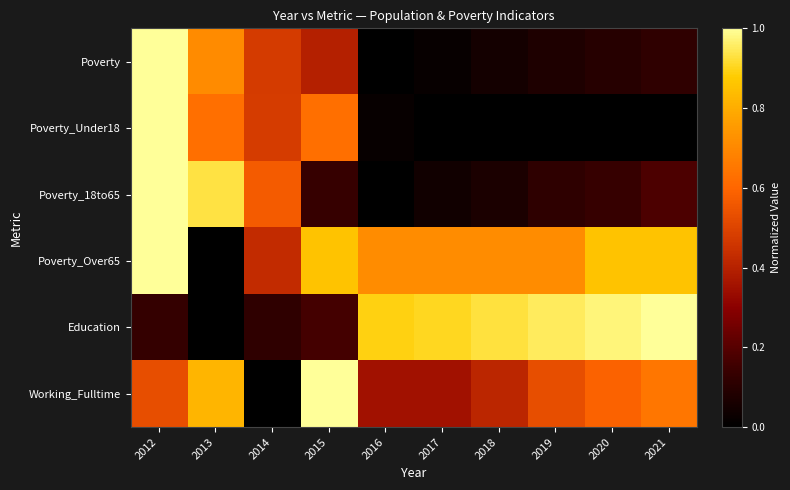

Reading right to left, what are all the values shown in this chart?

Poverty: 2021=0.1	2020=0.1	2019=0.1	2018=0.1	2017=0.0	2016=0.0	2015=0.4	2014=0.5	2013=0.7	2012=1.0
Poverty_Under18: 2021=0.0	2020=0.0	2019=0.0	2018=0.0	2017=0.0	2016=0.0	2015=0.6	2014=0.5	2013=0.6	2012=1.0
Poverty_18to65: 2021=0.2	2020=0.1	2019=0.1	2018=0.1	2017=0.0	2016=0.0	2015=0.1	2014=0.6	2013=0.9	2012=1.0
Poverty_Over65: 2021=0.9	2020=0.9	2019=0.7	2018=0.7	2017=0.7	2016=0.7	2015=0.9	2014=0.4	2013=0.0	2012=1.0
Education: 2021=1.0	2020=1.0	2019=1.0	2018=0.9	2017=0.9	2016=0.9	2015=0.2	2014=0.1	2013=0.0	2012=0.1
Working_Fulltime: 2021=0.6	2020=0.6	2019=0.5	2018=0.4	2017=0.4	2016=0.4	2015=1.0	2014=0.0	2013=0.8	2012=0.5